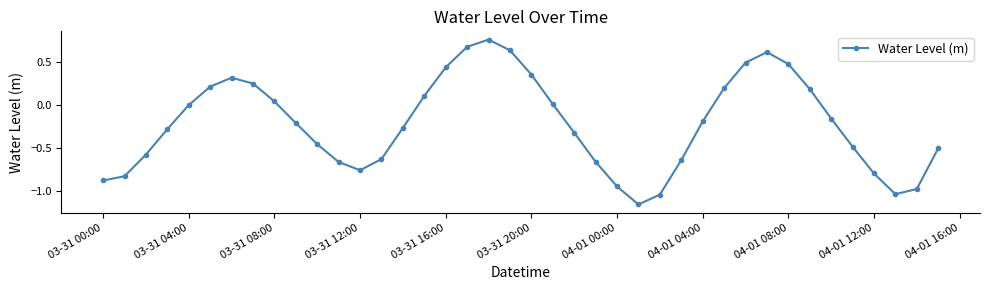

What is the difference between the second highest and second lowest values?

1.7